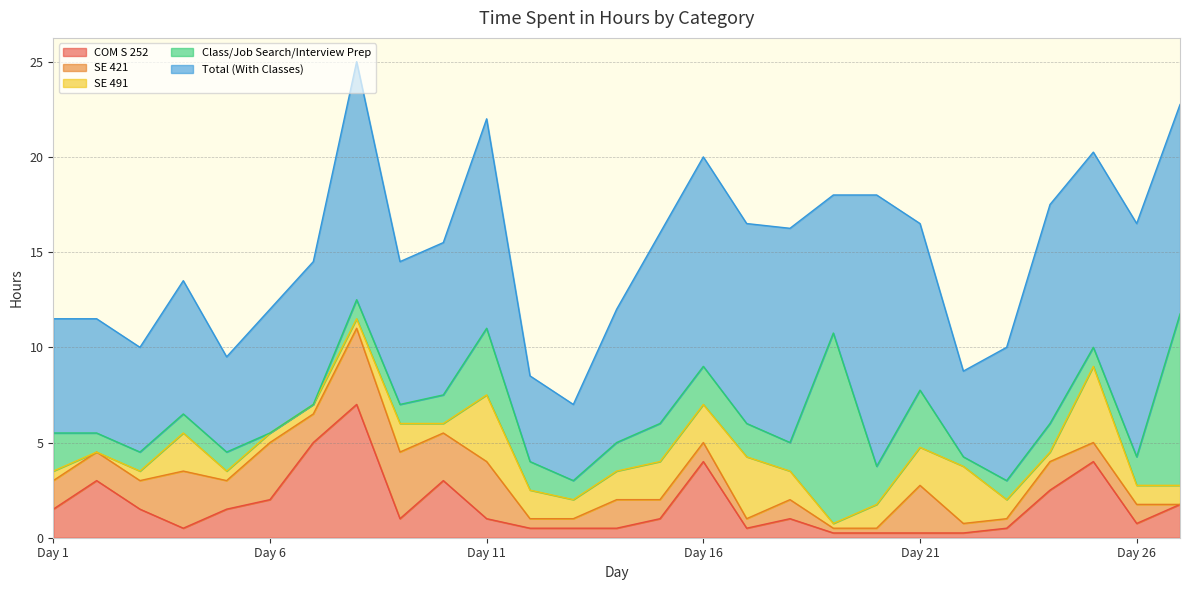

Which series changed the most between Day 15 and Day 16?

COM S 252